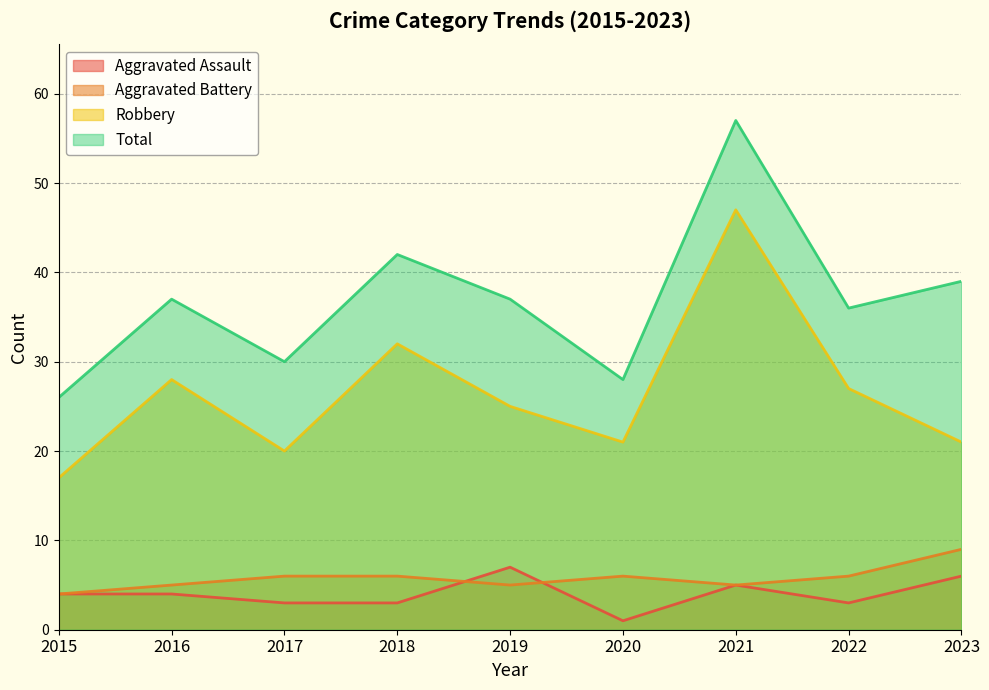

At how many categories does at least one series exceed 54?

1